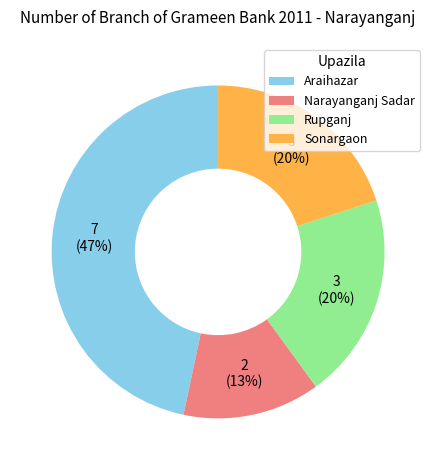

Does any single category account for the majority?

No